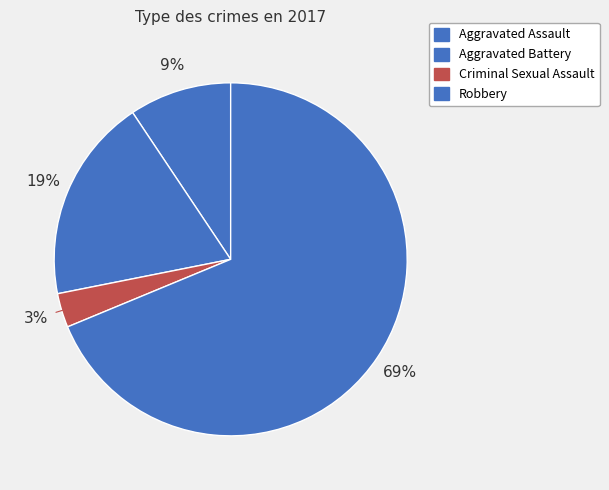

Which category has the smallest portion of the pie?

Criminal Sexual Assault